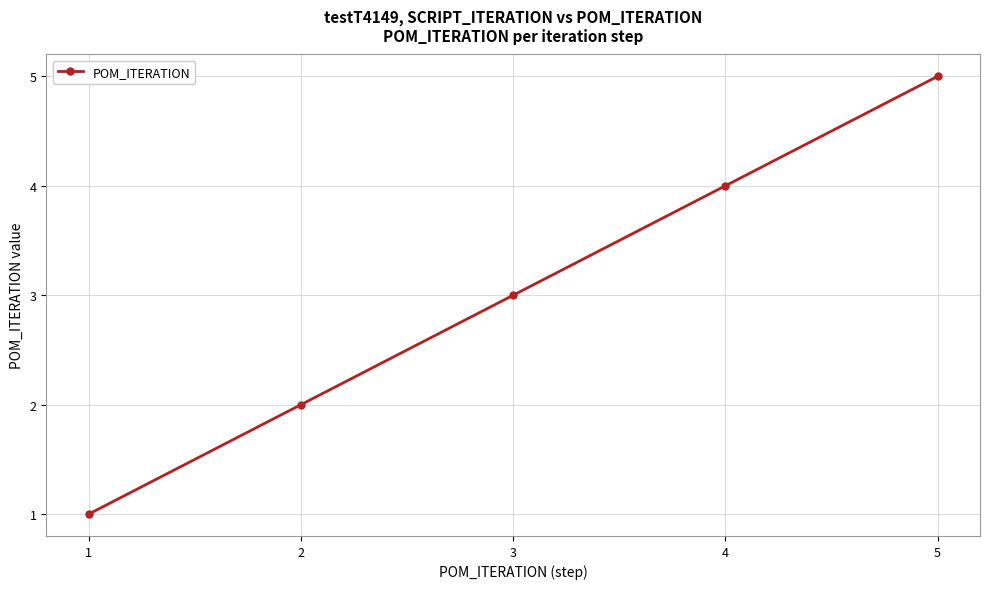

Where is the data nearest to the value 3?

3